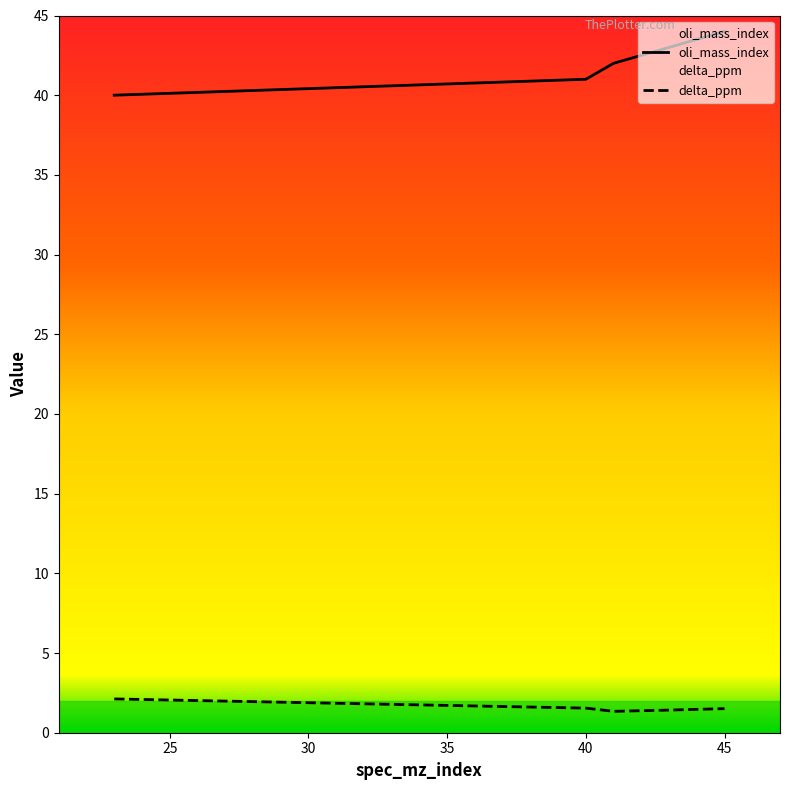

Rank the categories by delta_ppm value from lowest to highest.

41, 43, 45, 40, 23